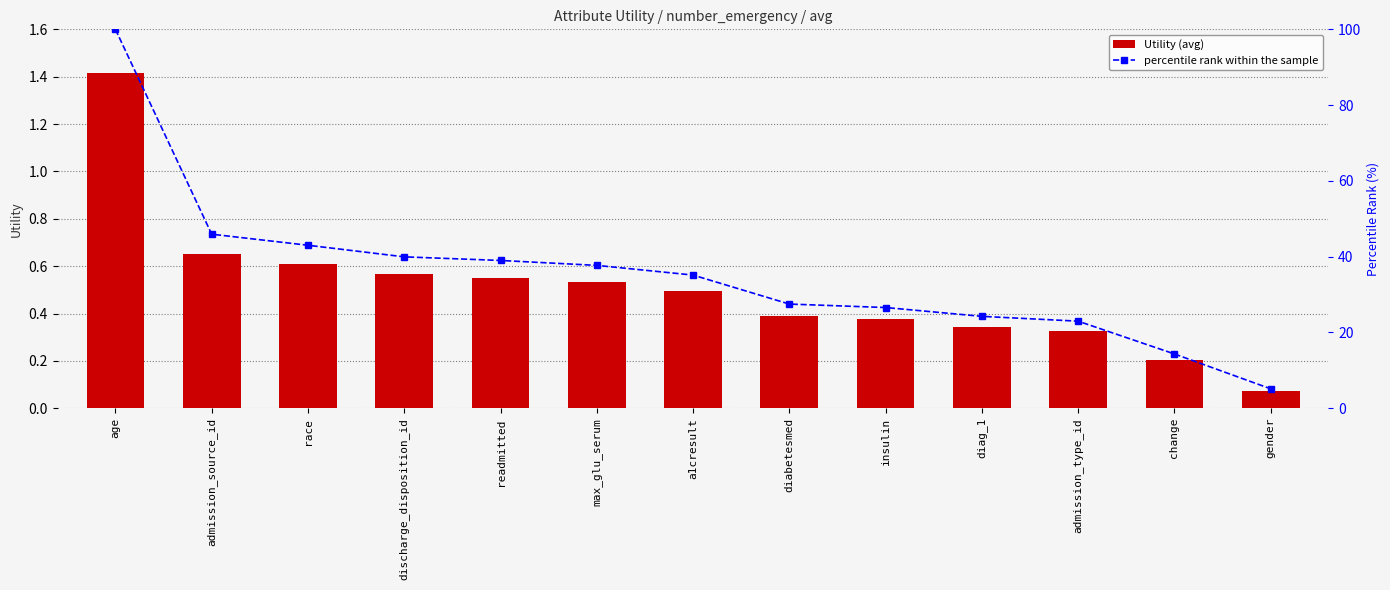

What is the value of the percentile rank within the sample bar at the 6th from the left?

37.7